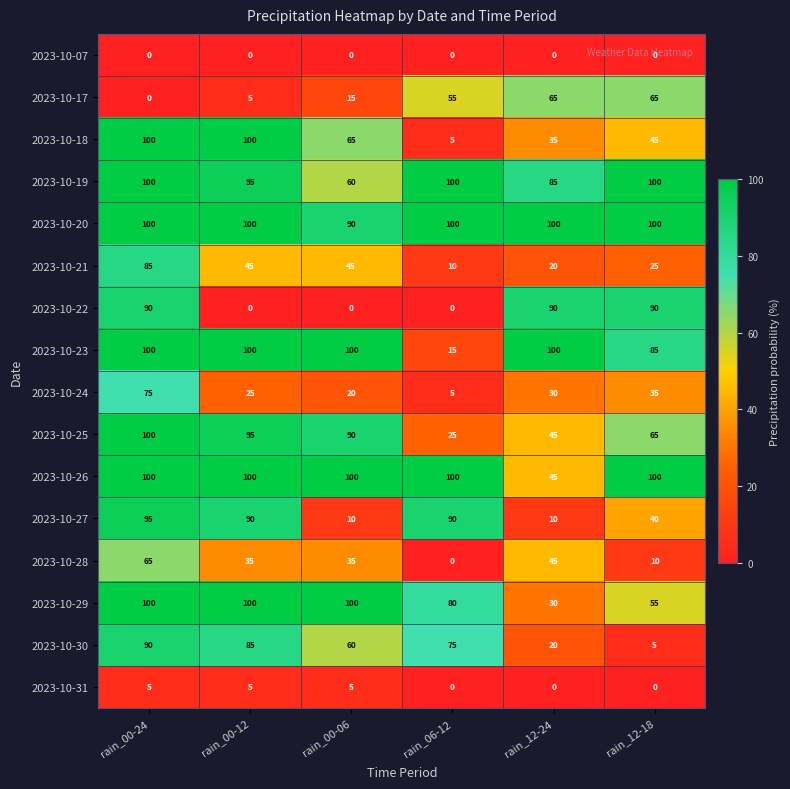

What value does the 2023-10-31 series have at rain_00-12?

5